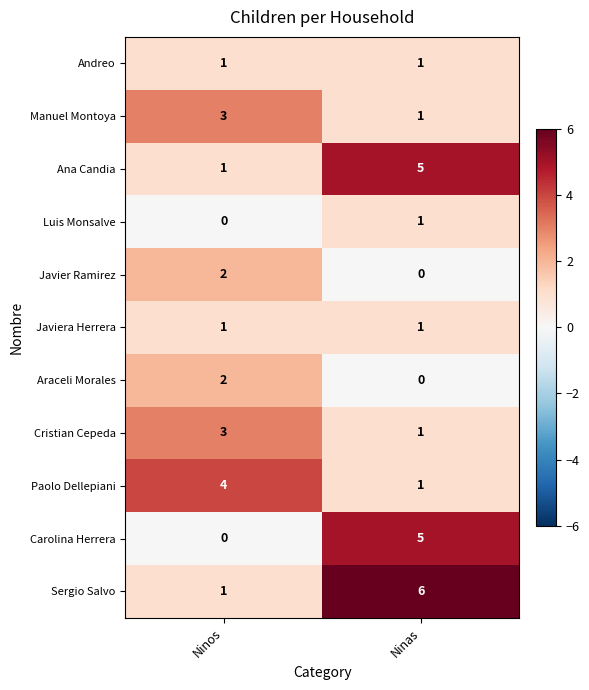

What is the sum of the Carolina Herrera values at Ninos and Ninas?

5